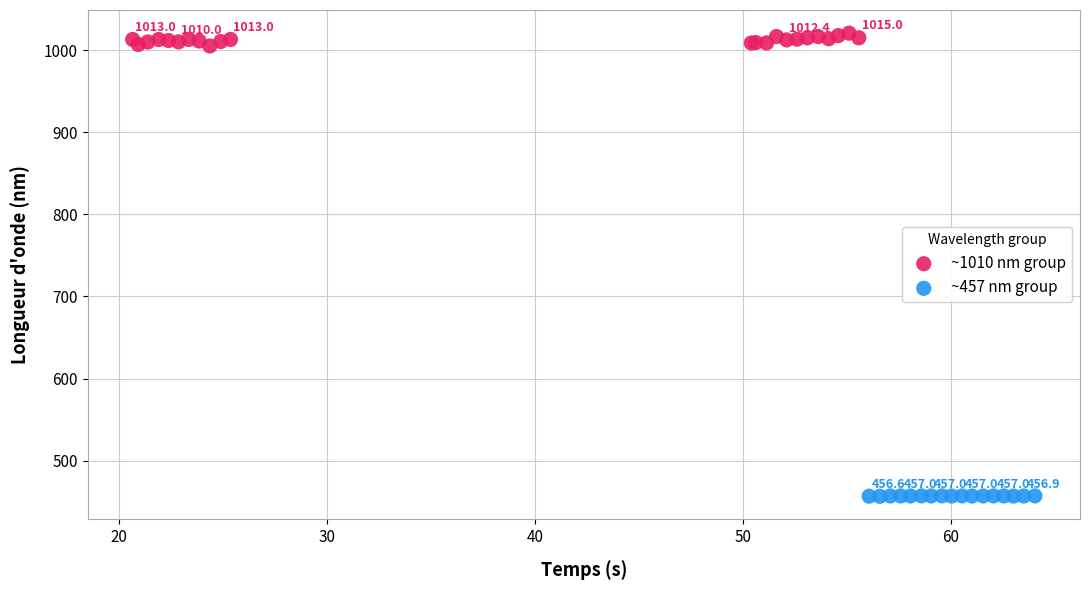

Which series has the largest Y range (max minus min)?

~1010 nm group